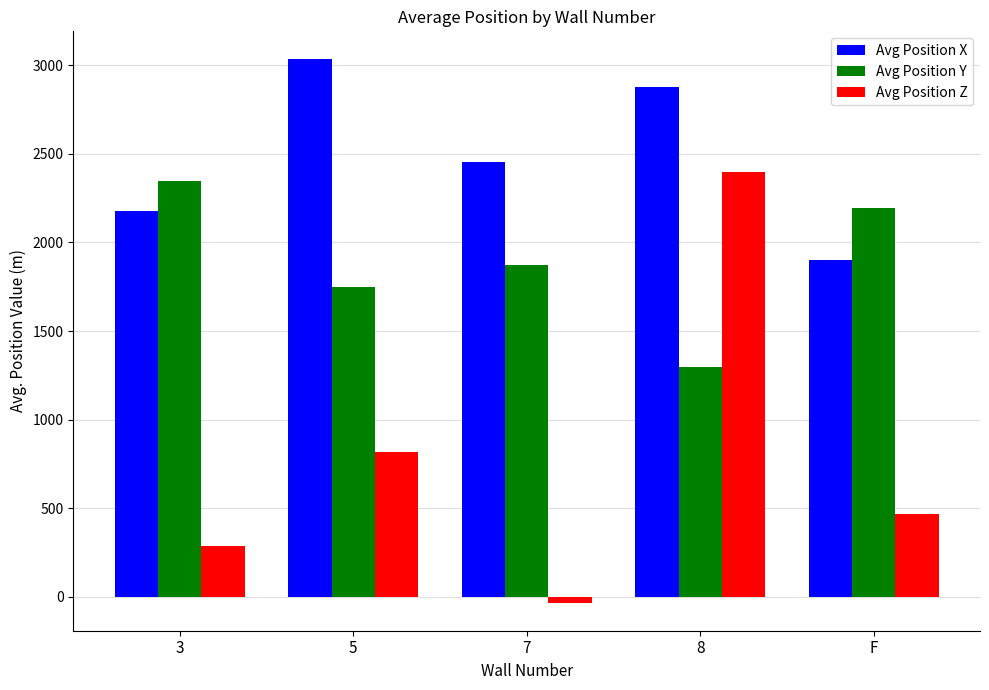

True or false: Avg Position Y has a value of 1748.0 at 5.

True